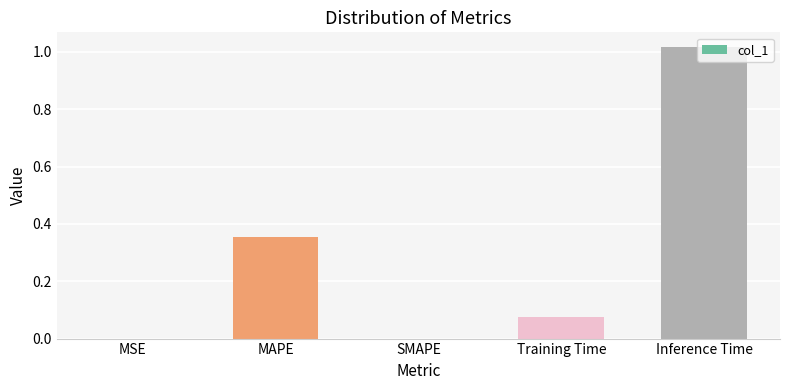

Is it true that the value at MAPE is 0.6?

False